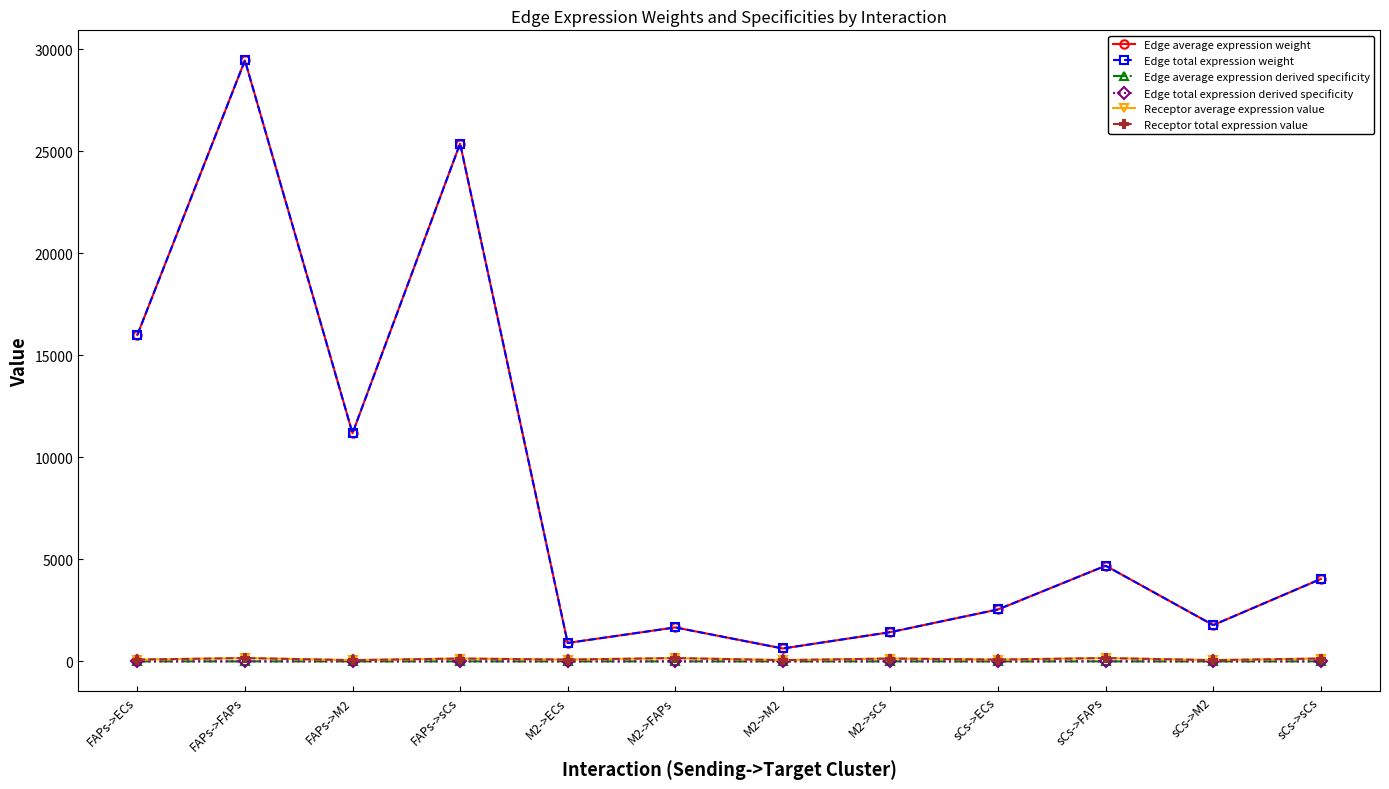

Is this an area chart (filled region under the line)?

No